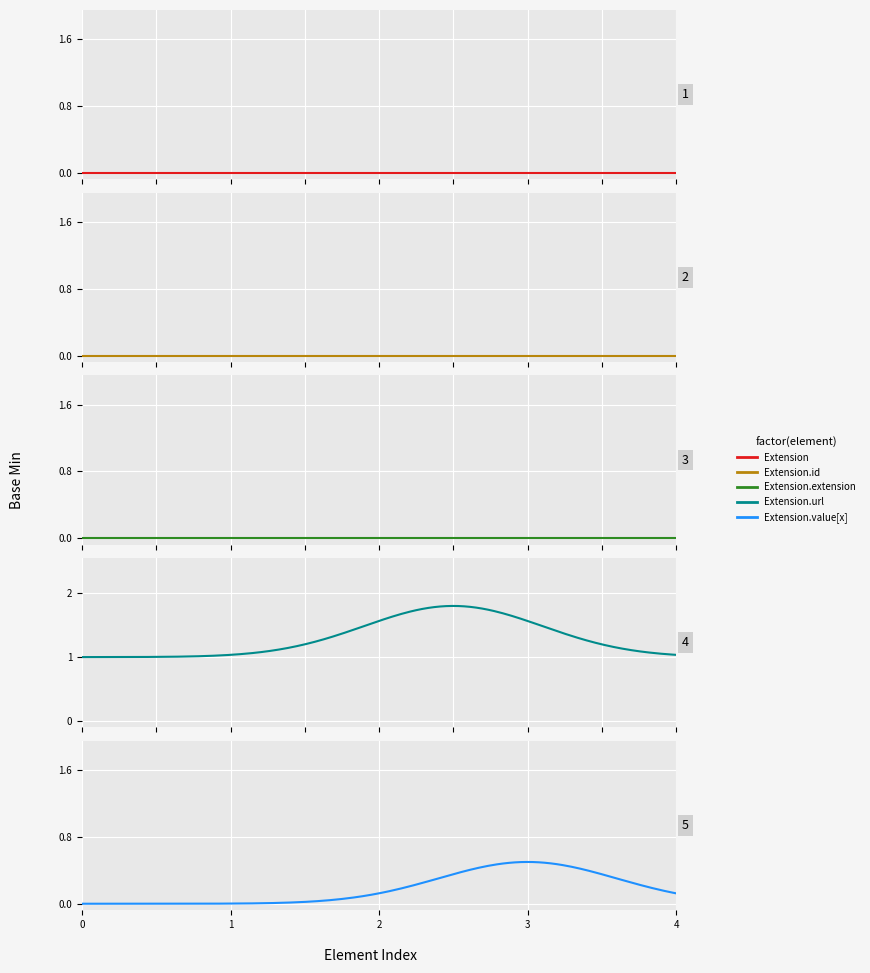

True or false: Extension.id and Extension cross at least once.

False